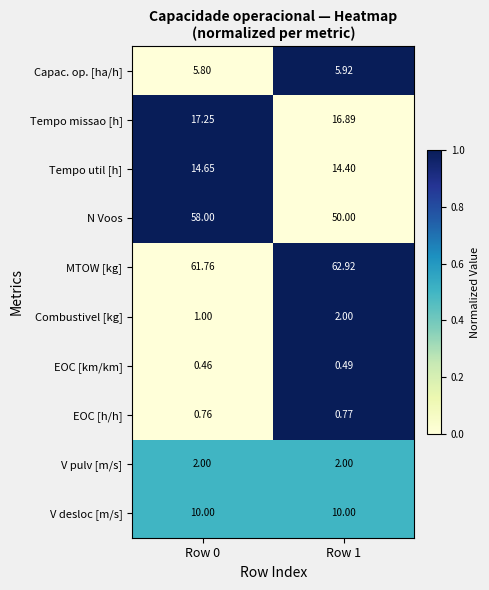

Which series changed the most between Row 0 and Row 1?

N Voos